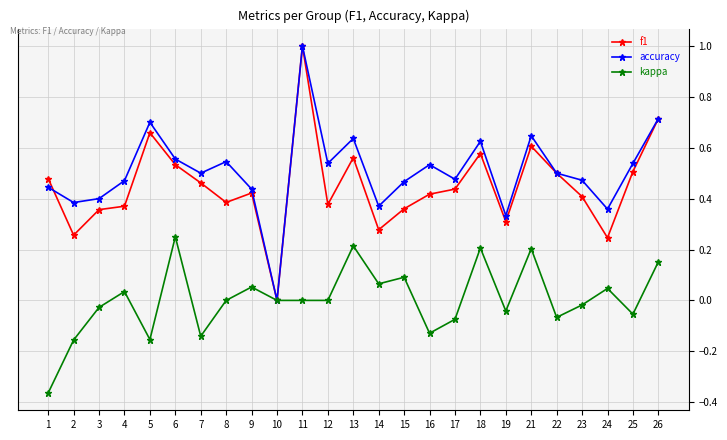

What is the difference between the highest and lowest values at 11?

1.0